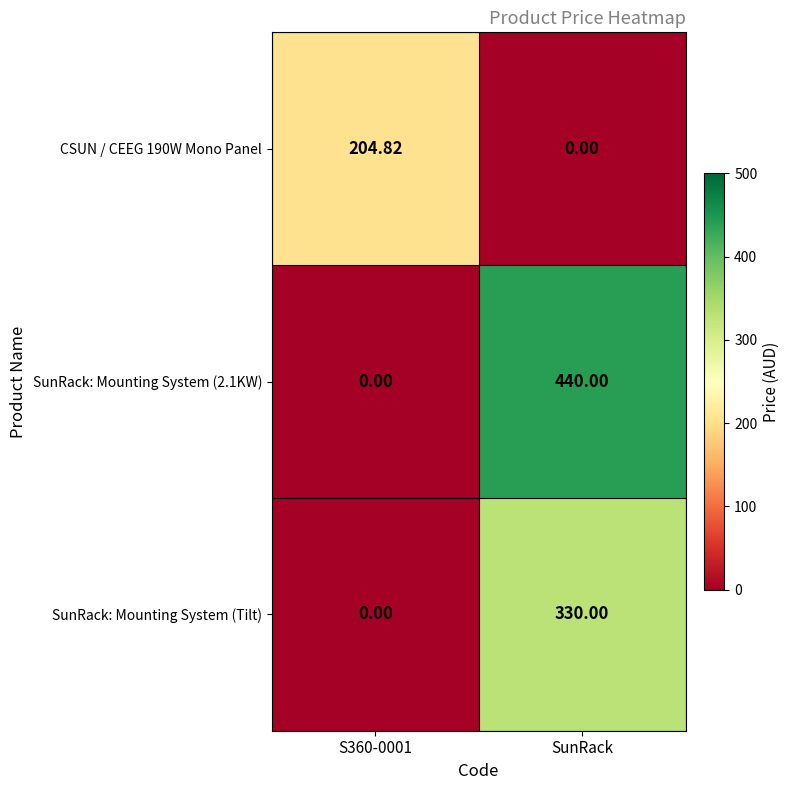

At which category is the sum across all series the highest?

SunRack